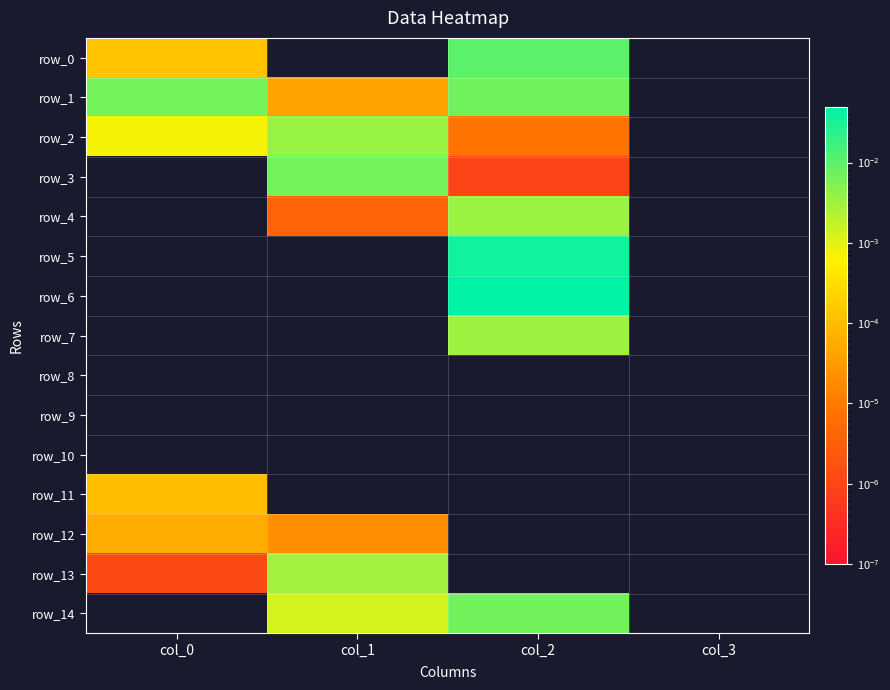

Count the row_14 values in the range 0 to 1.

4